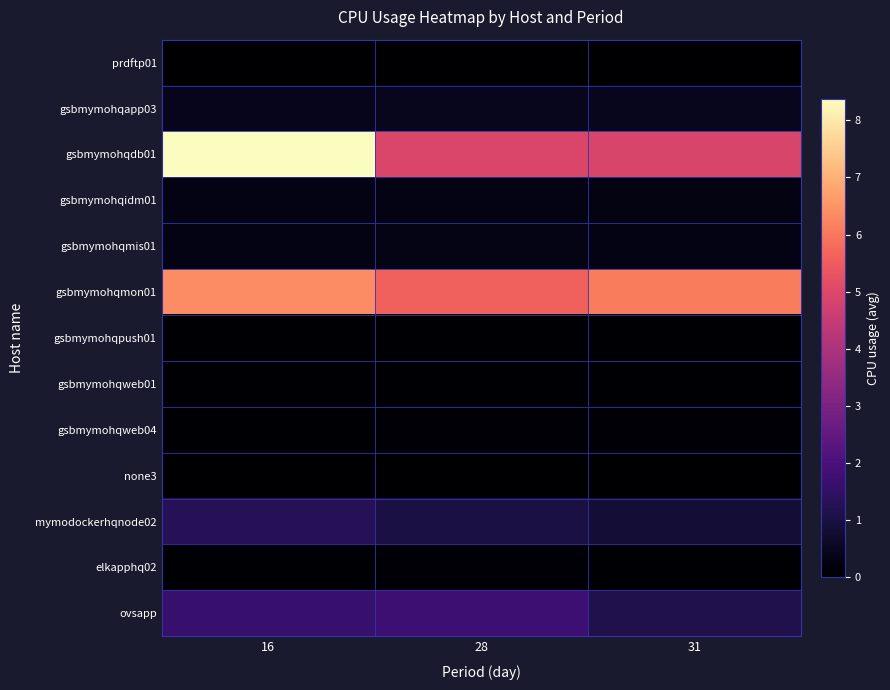

Reading left to right, extract all data points from this chart.

prdftp01: 16=0.0	28=0.0	31=0.0
gsbmymohqapp03: 16=0.4	28=0.5	31=0.5
gsbmymohqdb01: 16=8.4	28=4.9	31=4.9
gsbmymohqidm01: 16=0.3	28=0.3	31=0.3
gsbmymohqmis01: 16=0.3	28=0.3	31=0.3
gsbmymohqmon01: 16=6.4	28=5.6	31=6.1
gsbmymohqpush01: 16=0.0	28=0.1	31=0.0
gsbmymohqweb01: 16=0.0	28=0.0	31=0.0
gsbmymohqweb04: 16=0.0	28=0.1	31=0.1
none3: 16=0.0	28=0.0	31=0.0
mymodockerhqnode02: 16=1.3	28=1.0	31=0.8
elkapphq02: 16=0.1	28=0.1	31=0.1
ovsapp: 16=1.6	28=1.7	31=1.1